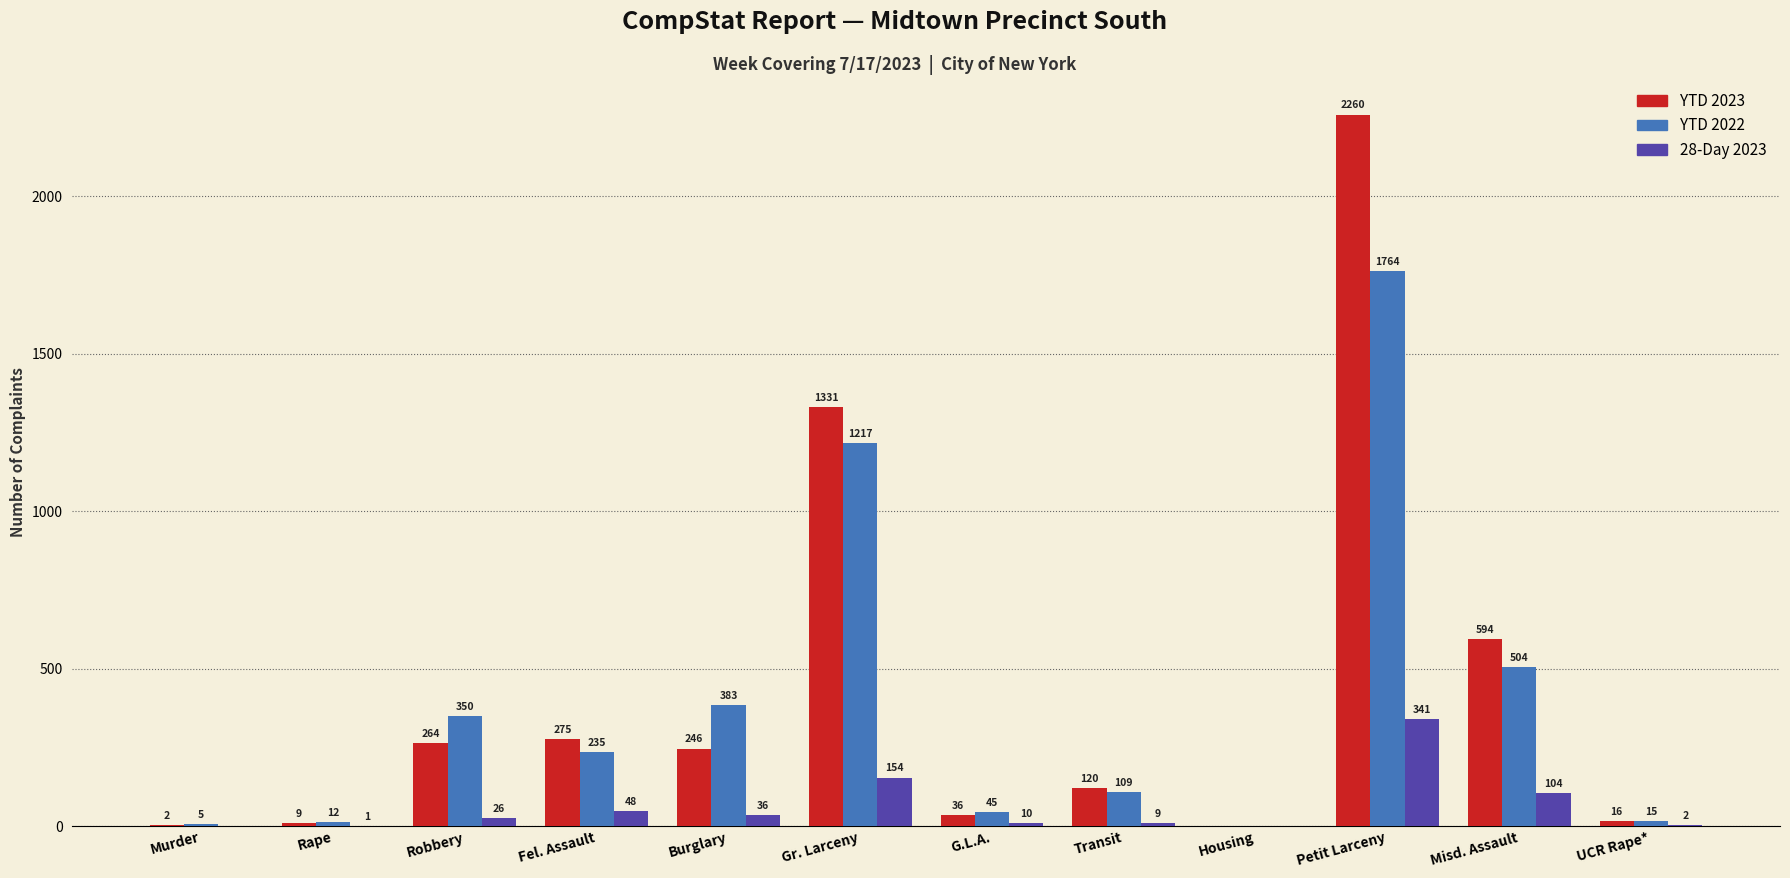

The value of YTD 2022 at Housing is 882. True or false?

False